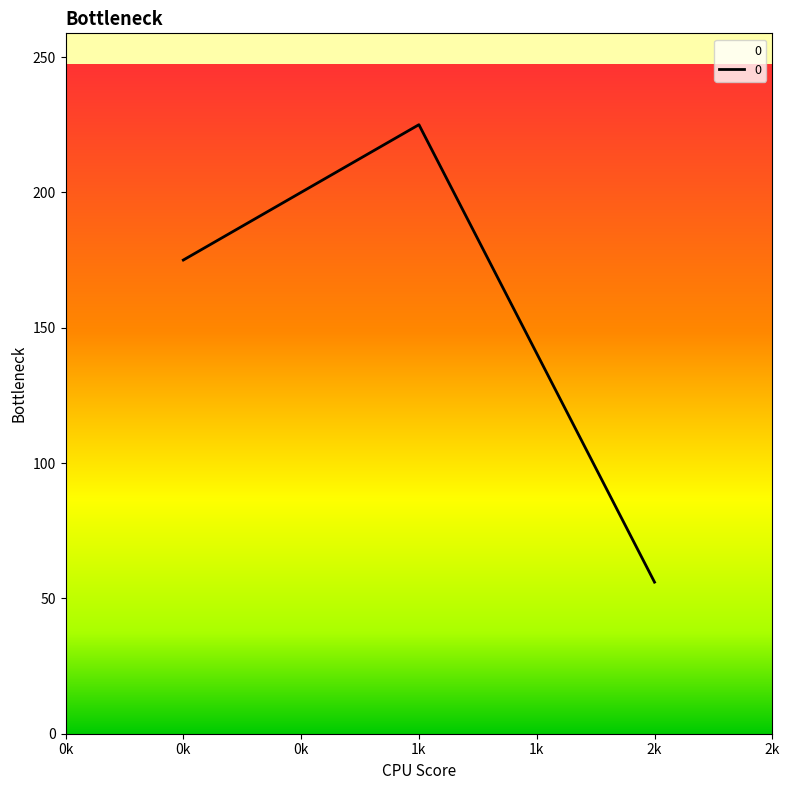

Count the number of data series in this chart.

1